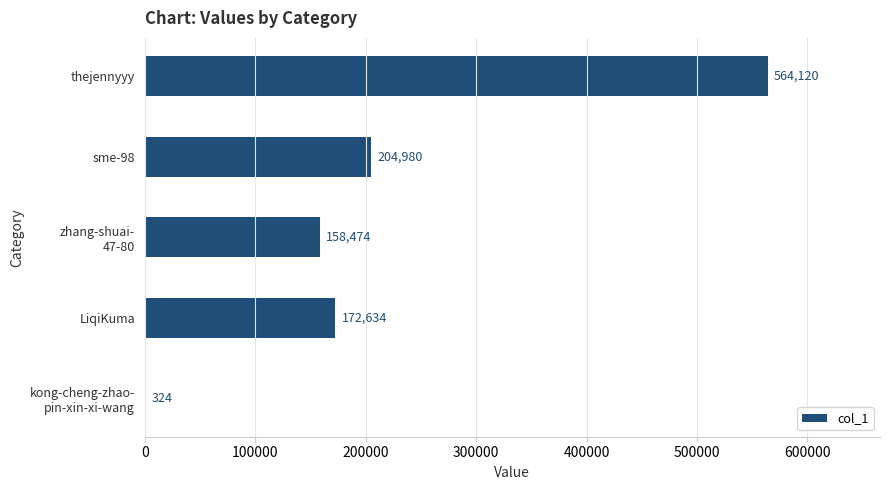

The value at sme-98 is 204980. True or false?

True